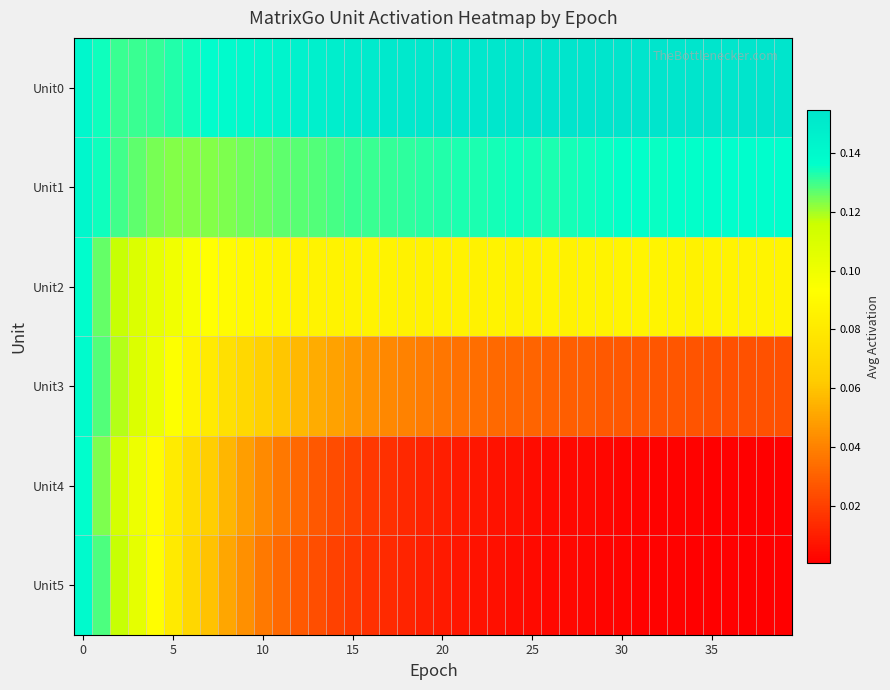

Reading left to right, extract all data points from this chart.

Unit0: 0.1	0.1	0.1	0.1	0.1	0.1	0.1	0.1	0.1	0.1	0.1	0.1	0.1	0.1	0.1	0.1	0.2	0.2	0.2	0.2	0.2	0.2	0.2	0.2	0.2	0.2	0.2	0.2	0.2	0.2	0.2	0.2	0.2	0.2	0.2	0.2	0.2	0.2	0.2	0.2
Unit1: 0.1	0.1	0.1	0.1	0.1	0.1	0.1	0.1	0.1	0.1	0.1	0.1	0.1	0.1	0.1	0.1	0.1	0.1	0.1	0.1	0.1	0.1	0.1	0.1	0.1	0.1	0.1	0.1	0.1	0.1	0.1	0.1	0.1	0.1	0.1	0.1	0.1	0.1	0.1	0.1
Unit2: 0.1	0.1	0.1	0.1	0.1	0.1	0.1	0.1	0.1	0.1	0.1	0.1	0.1	0.1	0.1	0.1	0.1	0.1	0.1	0.1	0.1	0.1	0.1	0.1	0.1	0.1	0.1	0.1	0.1	0.1	0.1	0.1	0.1	0.1	0.1	0.1	0.1	0.1	0.1	0.1
Unit3: 0.1	0.1	0.1	0.1	0.1	0.1	0.1	0.1	0.1	0.1	0.1	0.1	0.1	0.1	0.0	0.0	0.0	0.0	0.0	0.0	0.0	0.0	0.0	0.0	0.0	0.0	0.0	0.0	0.0	0.0	0.0	0.0	0.0	0.0	0.0	0.0	0.0	0.0	0.0	0.0
Unit4: 0.1	0.1	0.1	0.1	0.1	0.1	0.1	0.1	0.1	0.0	0.0	0.0	0.0	0.0	0.0	0.0	0.0	0.0	0.0	0.0	0.0	0.0	0.0	0.0	0.0	0.0	0.0	0.0	0.0	0.0	0.0	0.0	0.0	0.0	0.0	0.0	0.0	0.0	0.0	0.0
Unit5: 0.1	0.1	0.1	0.1	0.1	0.1	0.1	0.1	0.1	0.0	0.0	0.0	0.0	0.0	0.0	0.0	0.0	0.0	0.0	0.0	0.0	0.0	0.0	0.0	0.0	0.0	0.0	0.0	0.0	0.0	0.0	0.0	0.0	0.0	0.0	0.0	0.0	0.0	0.0	0.0